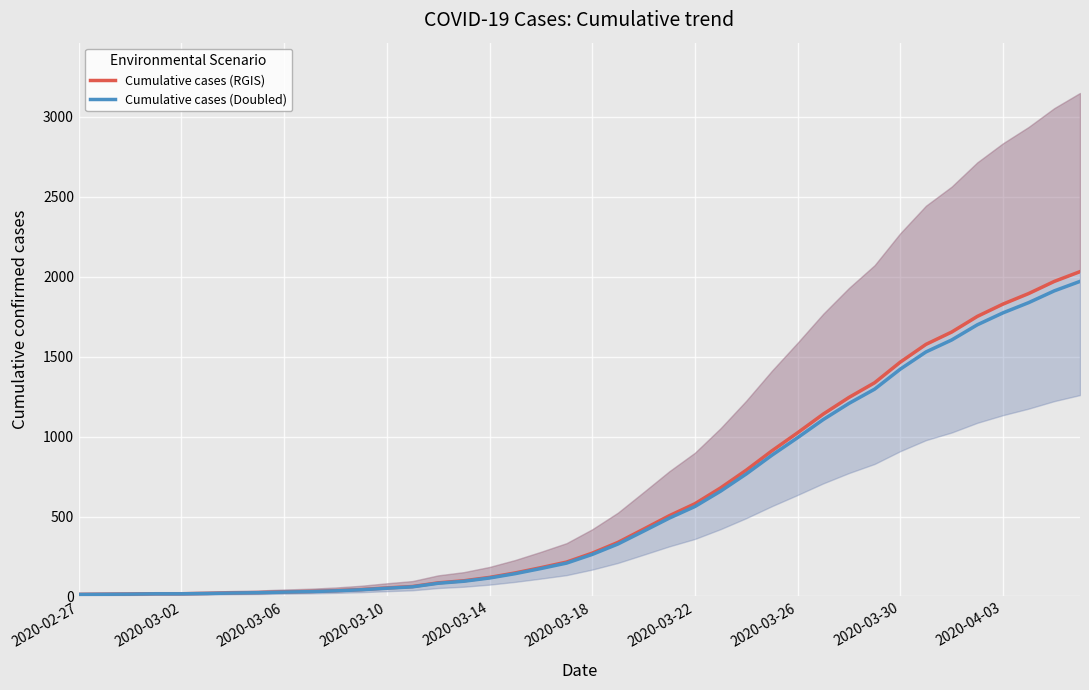

What are all the series names shown in the legend?

Cumulative cases (RGIS), Cumulative cases (Doubled)